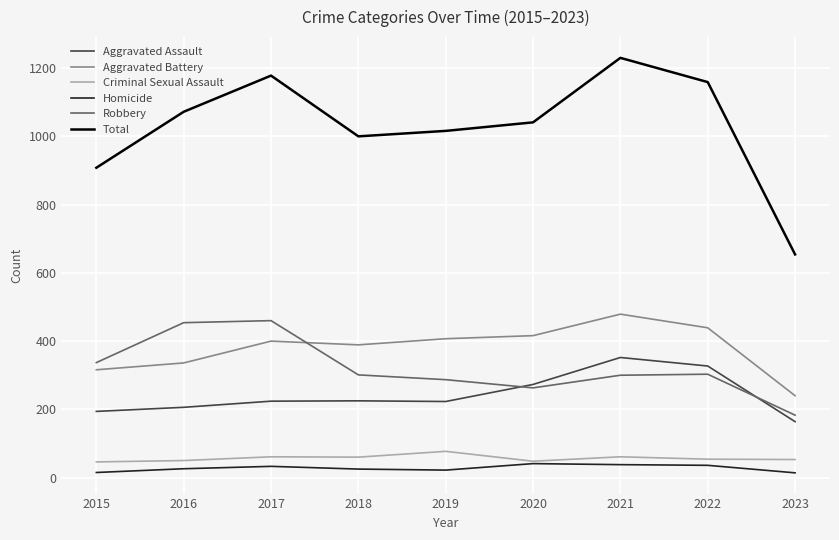

True or false: Robbery and Criminal Sexual Assault intersect in this chart.

False